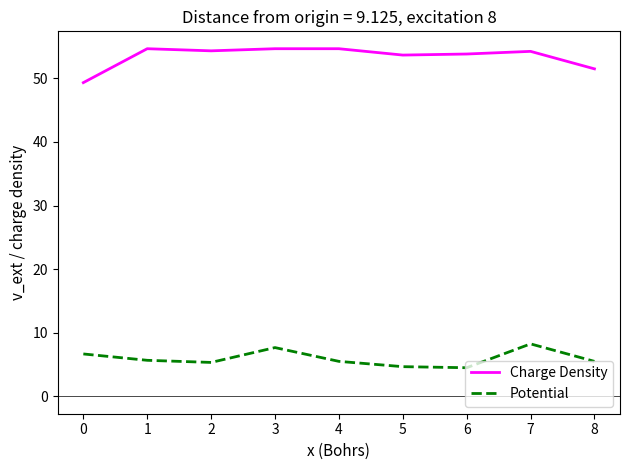

What is the greatest value displayed?

54.7